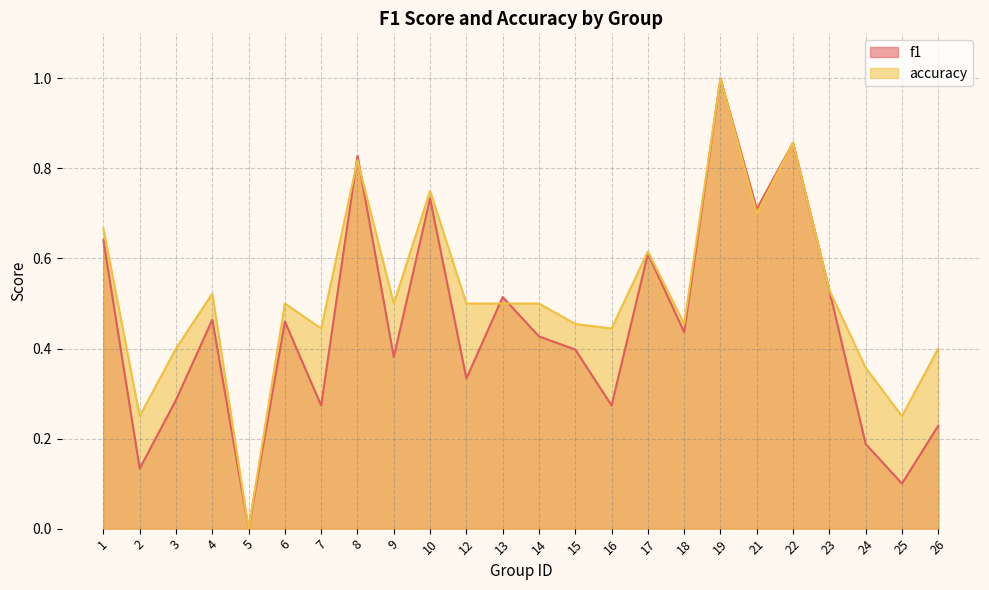

What is the value of the accuracy point at the 15th from the left?

0.4